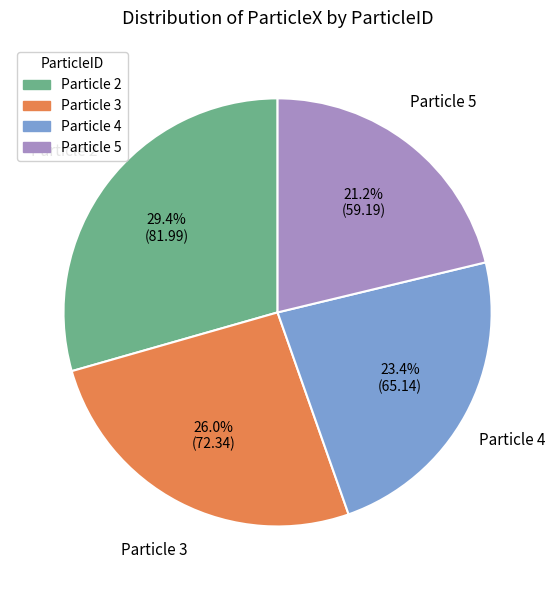

Is Particle 3 the majority of the pie?

No